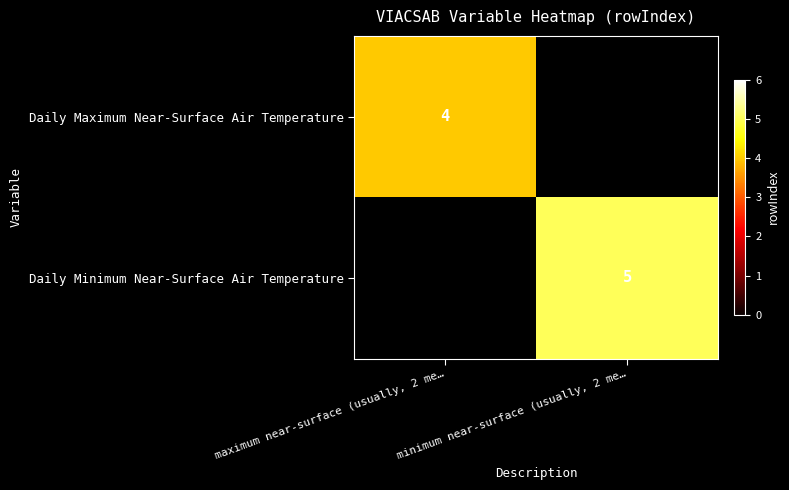

What is the maximum value shown in the chart?

5